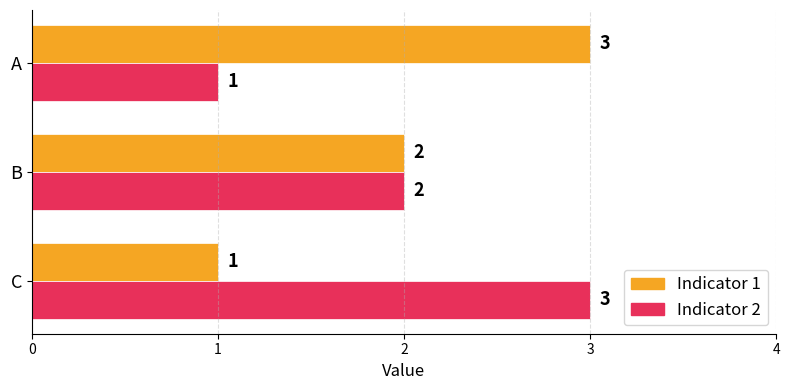

True or false: Indicator 2 has a value of 2 at B.

True